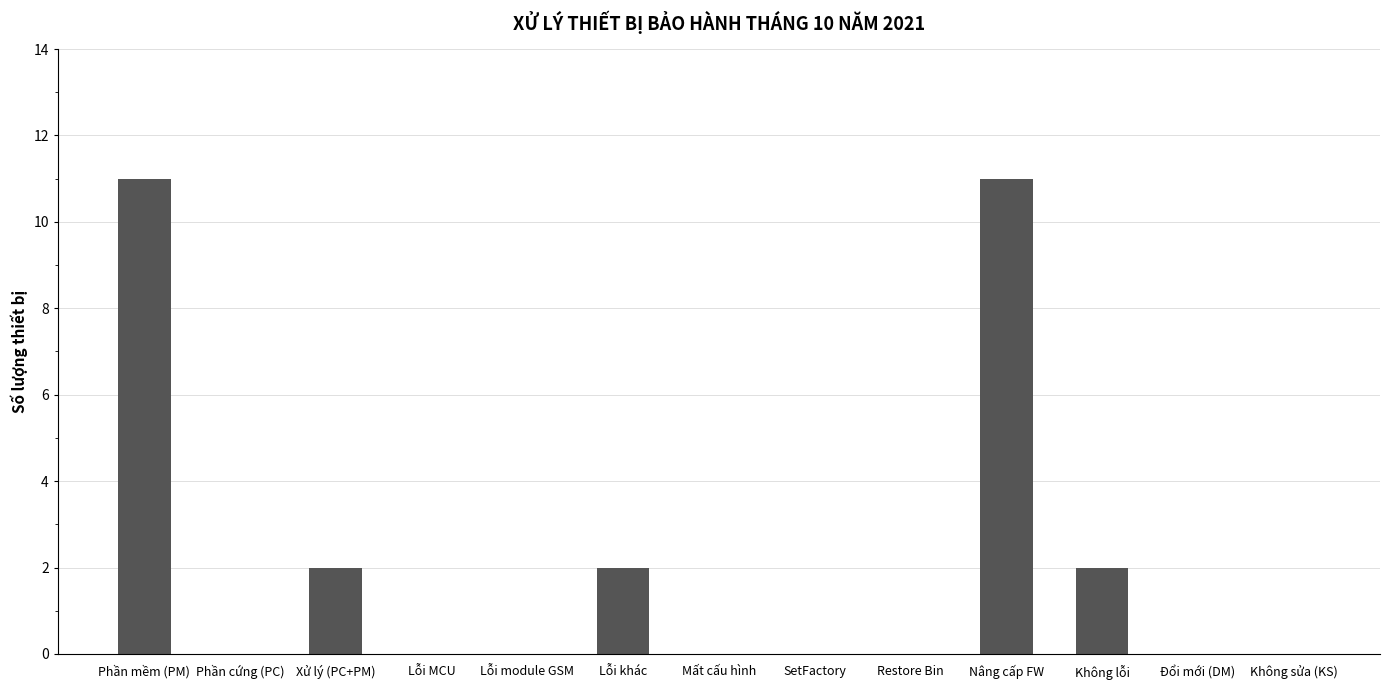

The chart shows a value of -8 at Không sửa (KS). True or false?

False